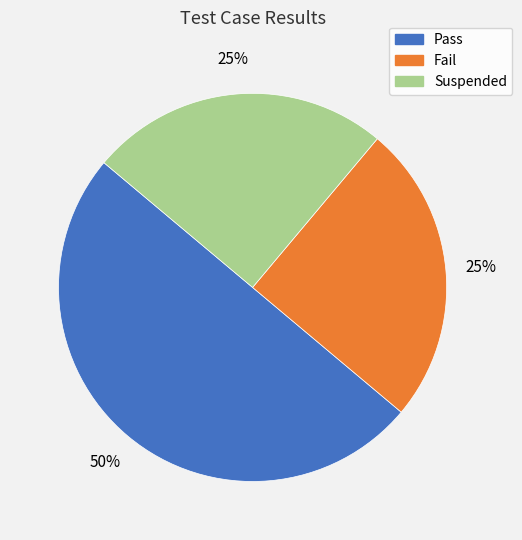

Which slice is the largest?

Pass